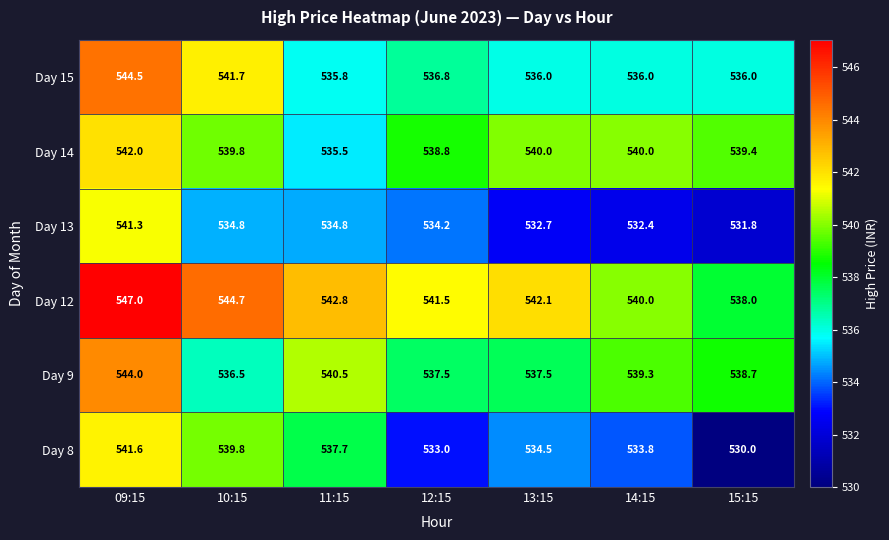

What is the spread (max minus min) of values at 09:15?

5.7